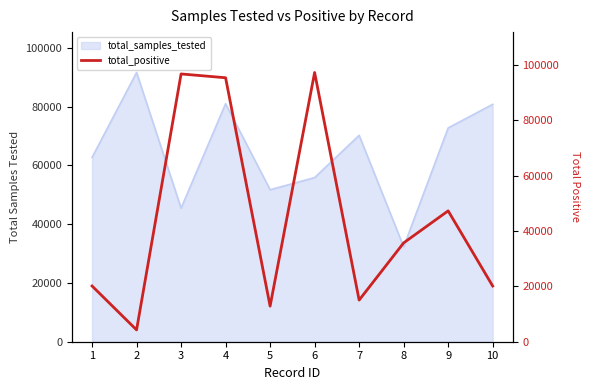

What is the lowest value of the total_samples_tested series?

32304